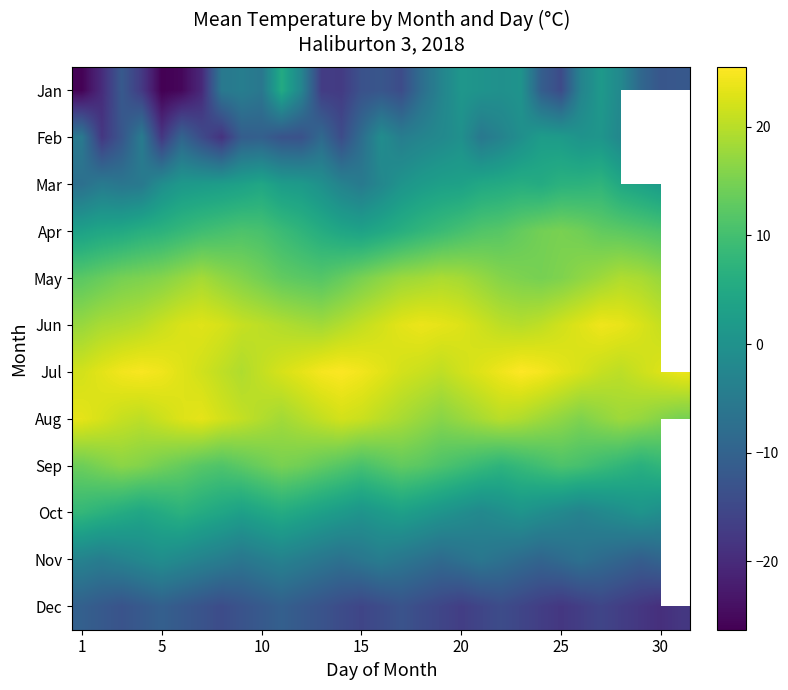

At which category is the sum across all series the highest?

26